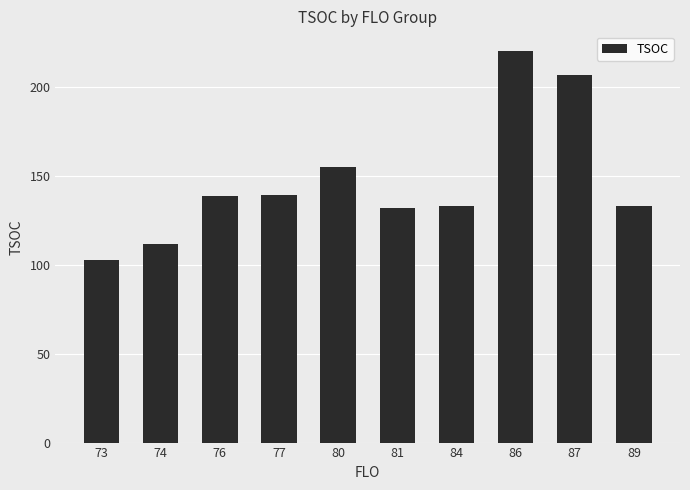

What is the sum of all values?

1470.0